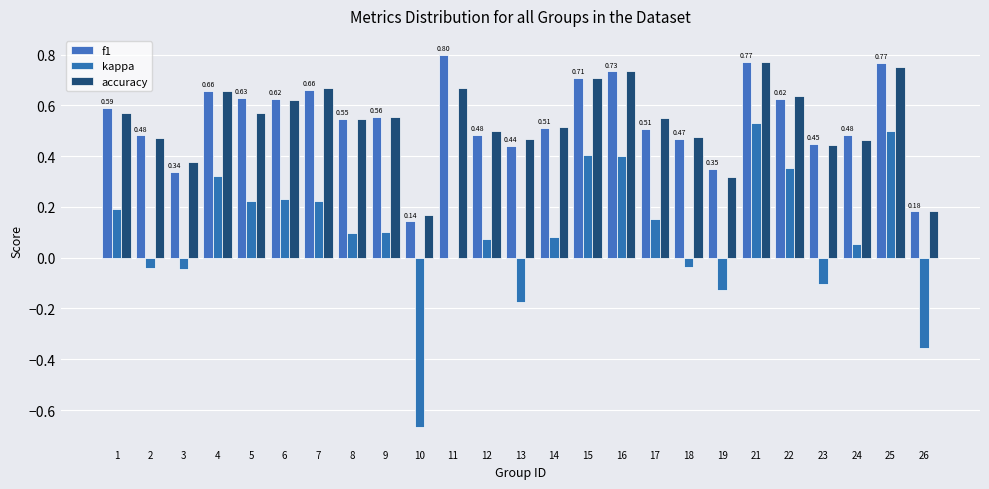

What is the greatest value displayed?

0.8